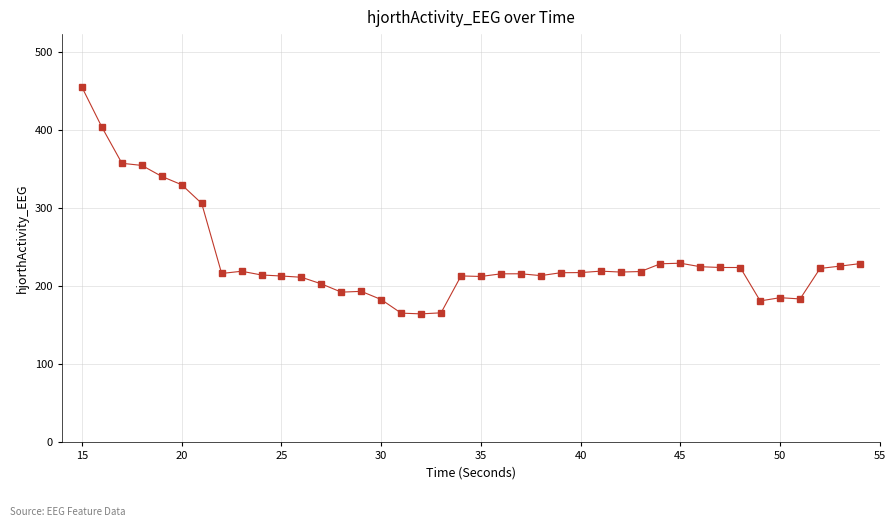

What is the value of the 15th point from the left?

193.4